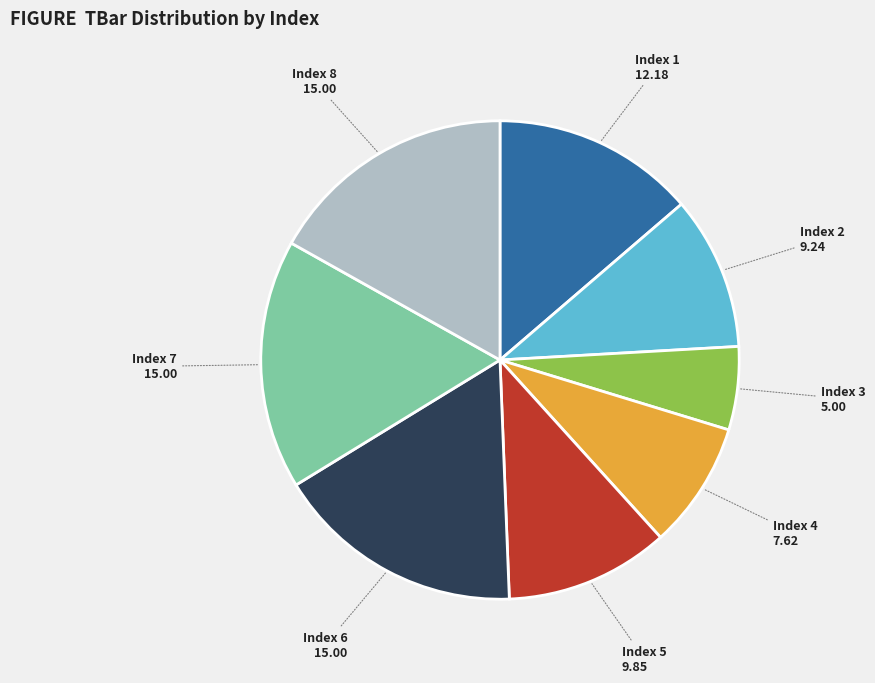

Does any single category account for the majority?

No